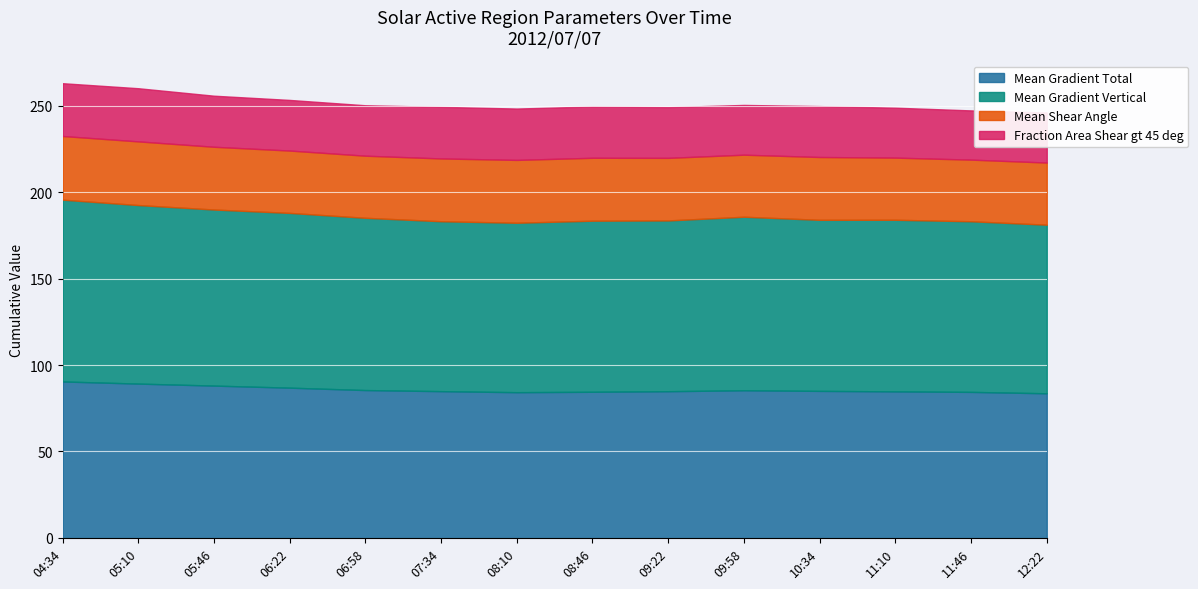

The value of Mean Shear Angle at 2012/07/07 09:22 is 36.2. True or false?

True